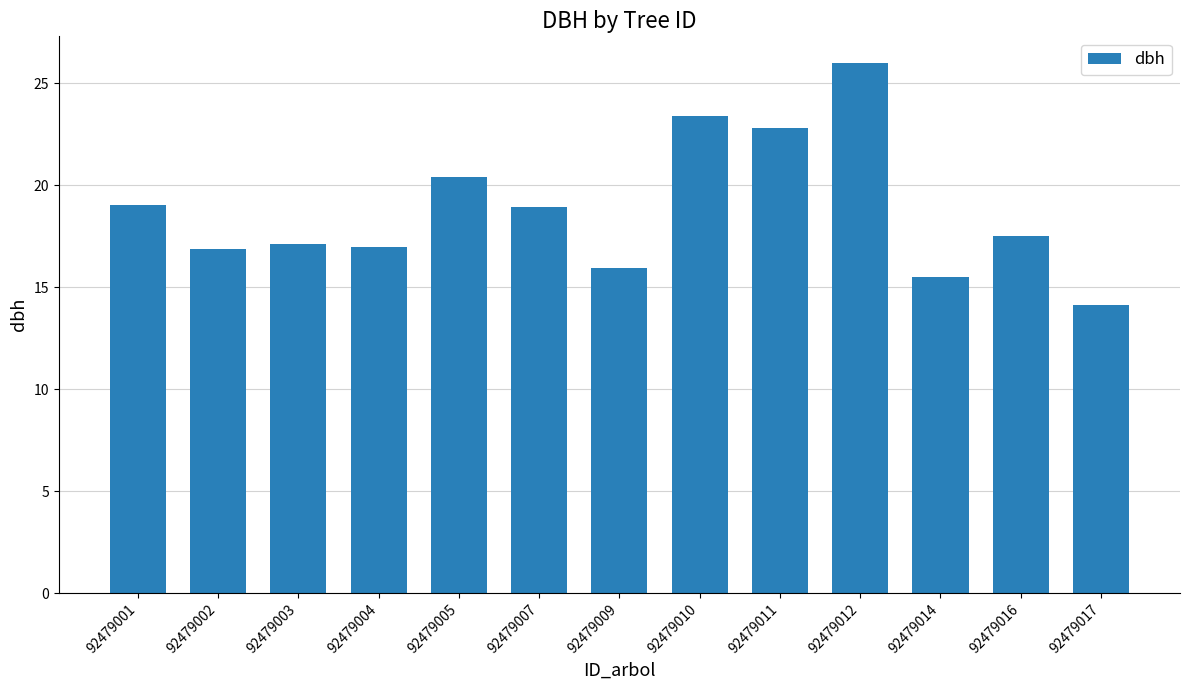

What is the difference between the maximum and second lowest values?

10.5